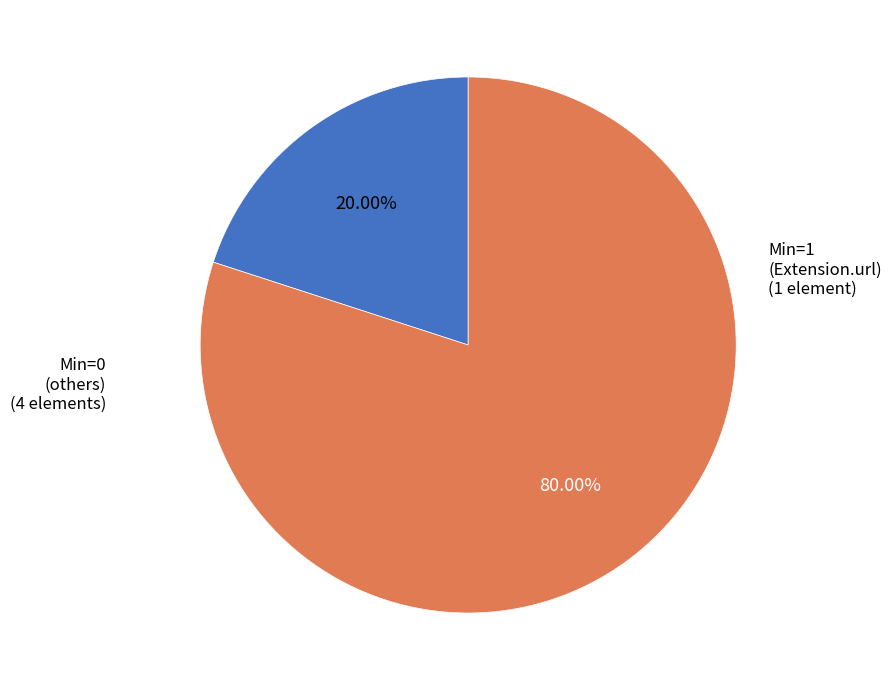

Is there any slice that represents more than half of the pie?

Yes